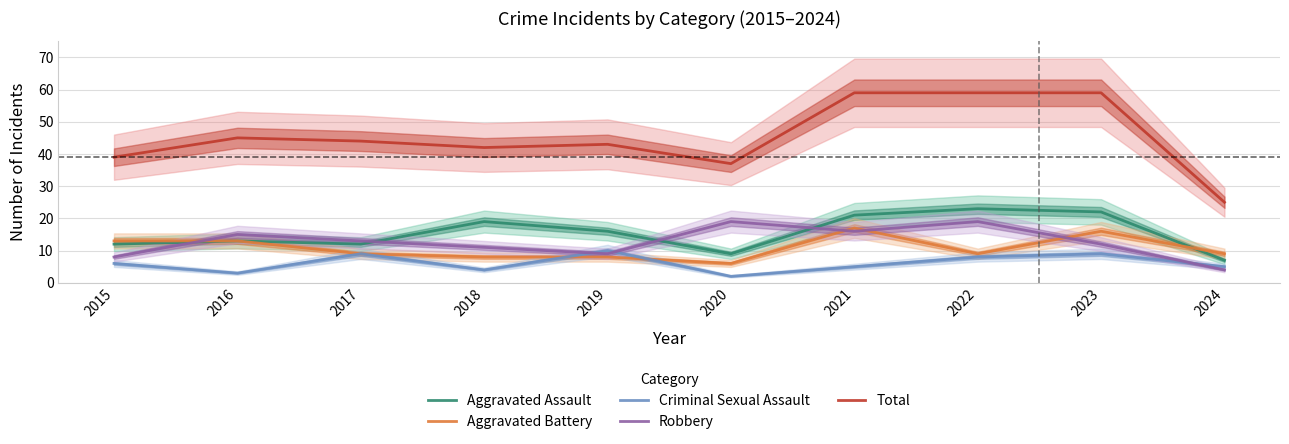

Which has a higher value, 2019 or 2020?

2019